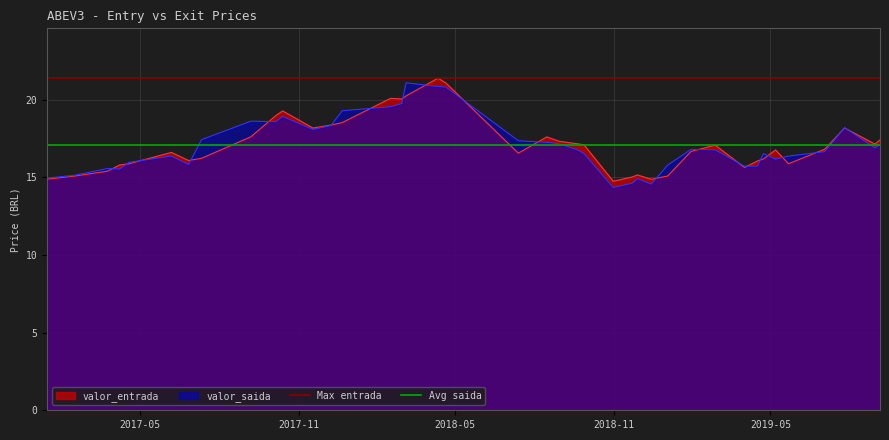

What is the maximum value for valor_saida?

21.1